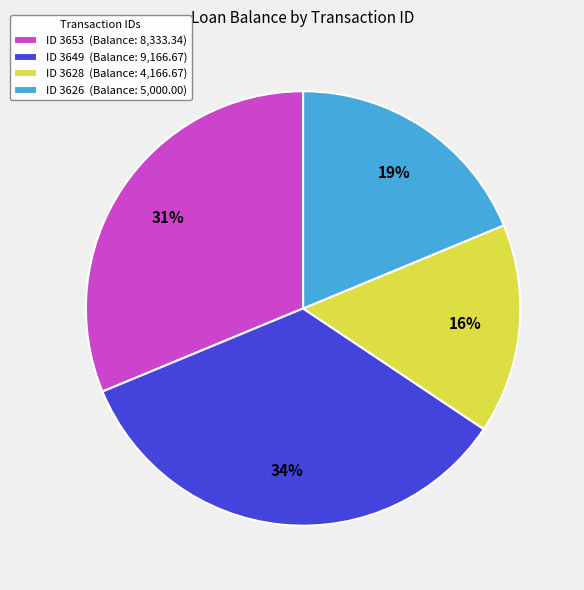

Is ID 3649 (Balance: 9,166.67) the majority of the pie?

No